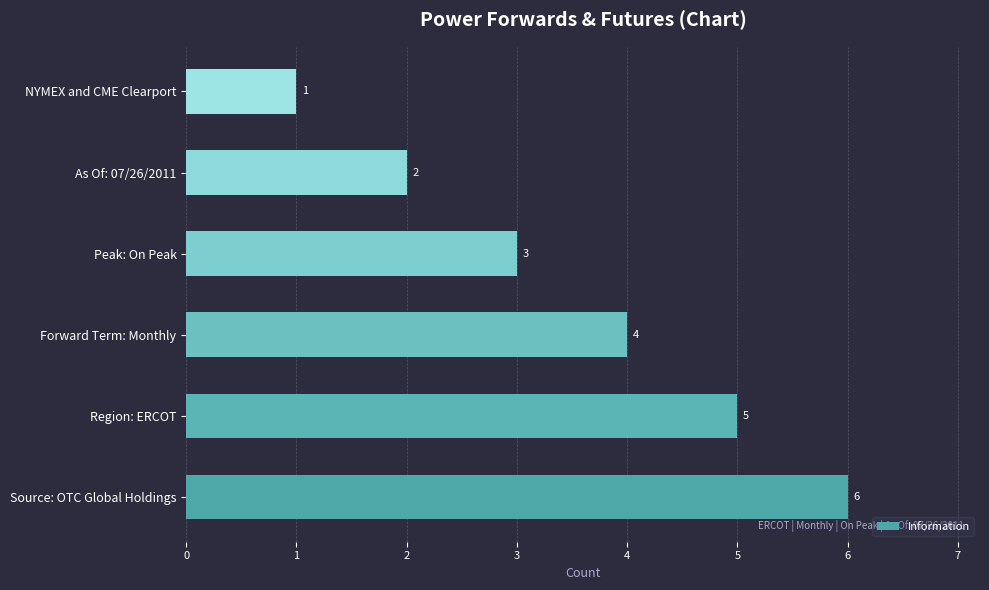

What is the sum of all values?

21